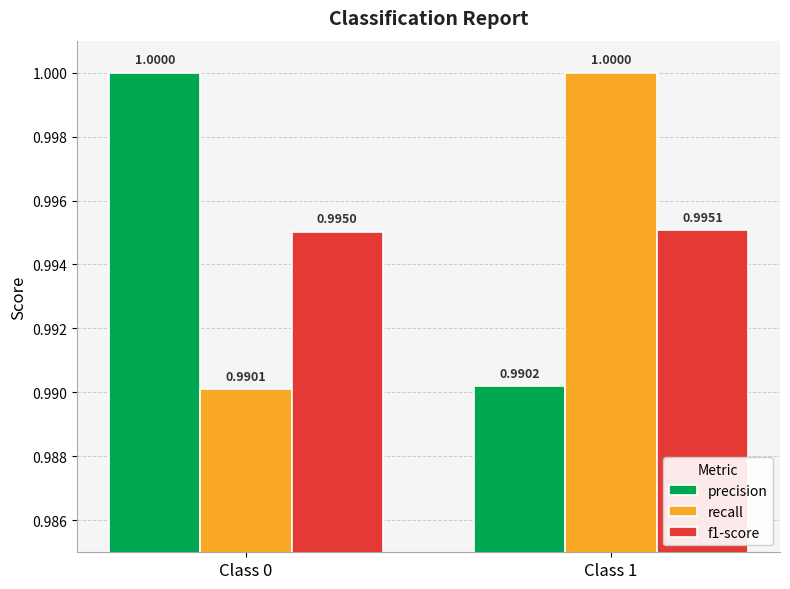

At which category is the sum across all series the highest?

Class 1